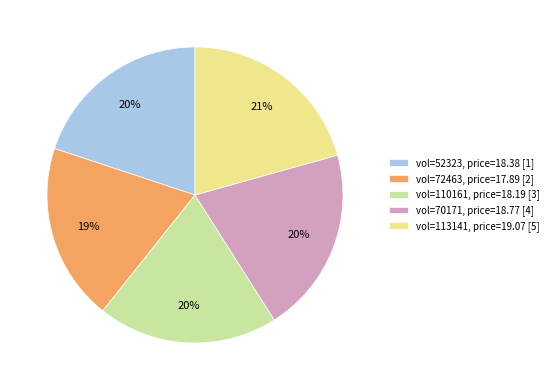

To the nearest percent, what is the average slice percentage?

20%